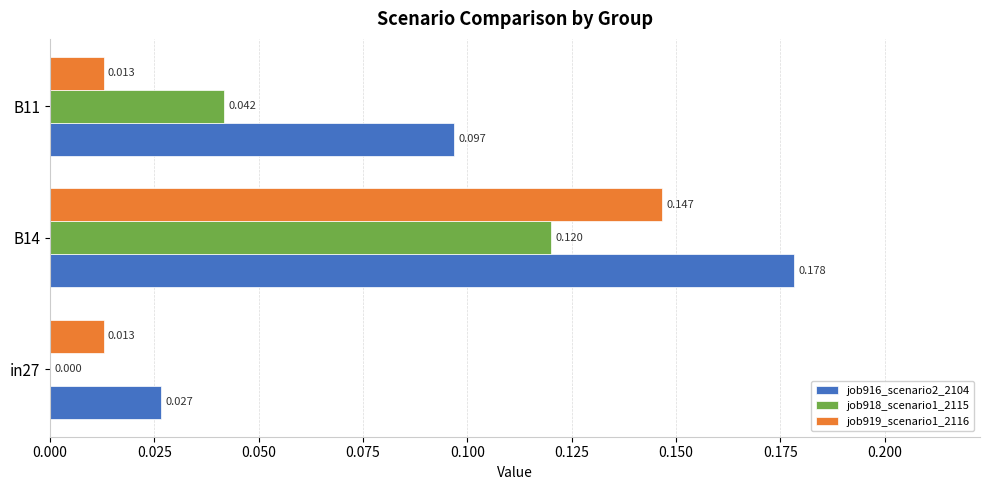

How many positive values does the job918_scenario1_2115 series have?

2